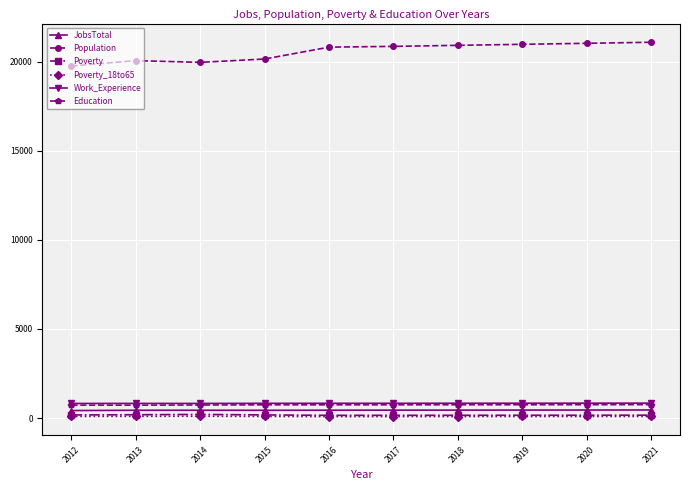

What is the sum of all Education values?

7447